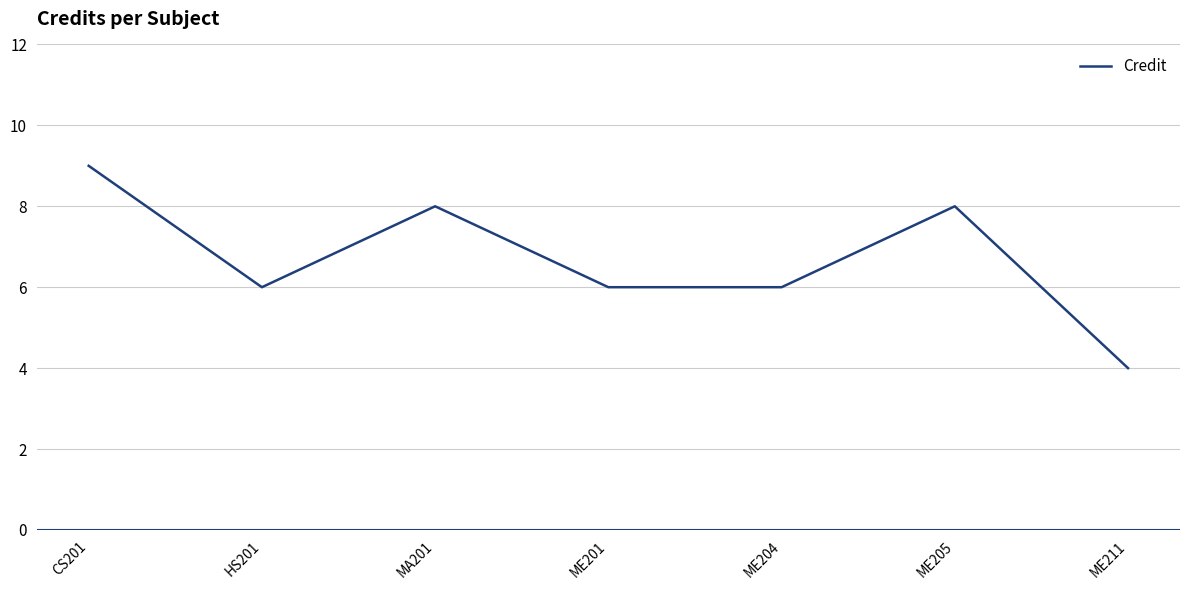

What position from the left is ME201?

4